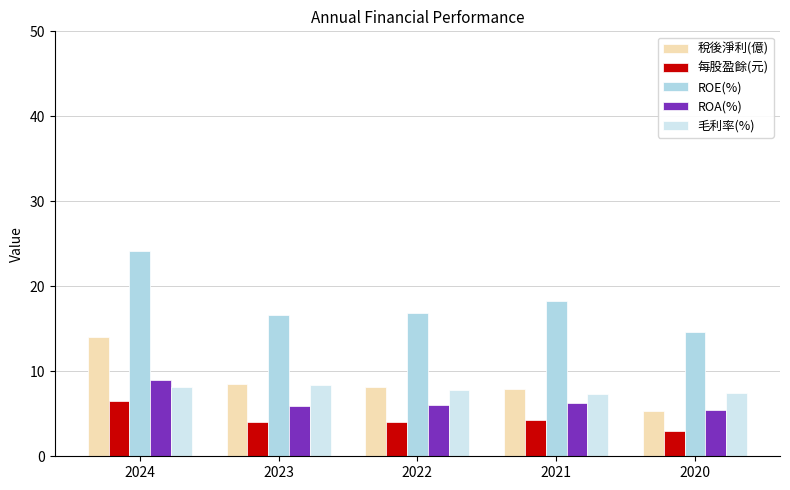

What is the value of the 每股盈餘(元) bar at the 3rd from the left?

4.1